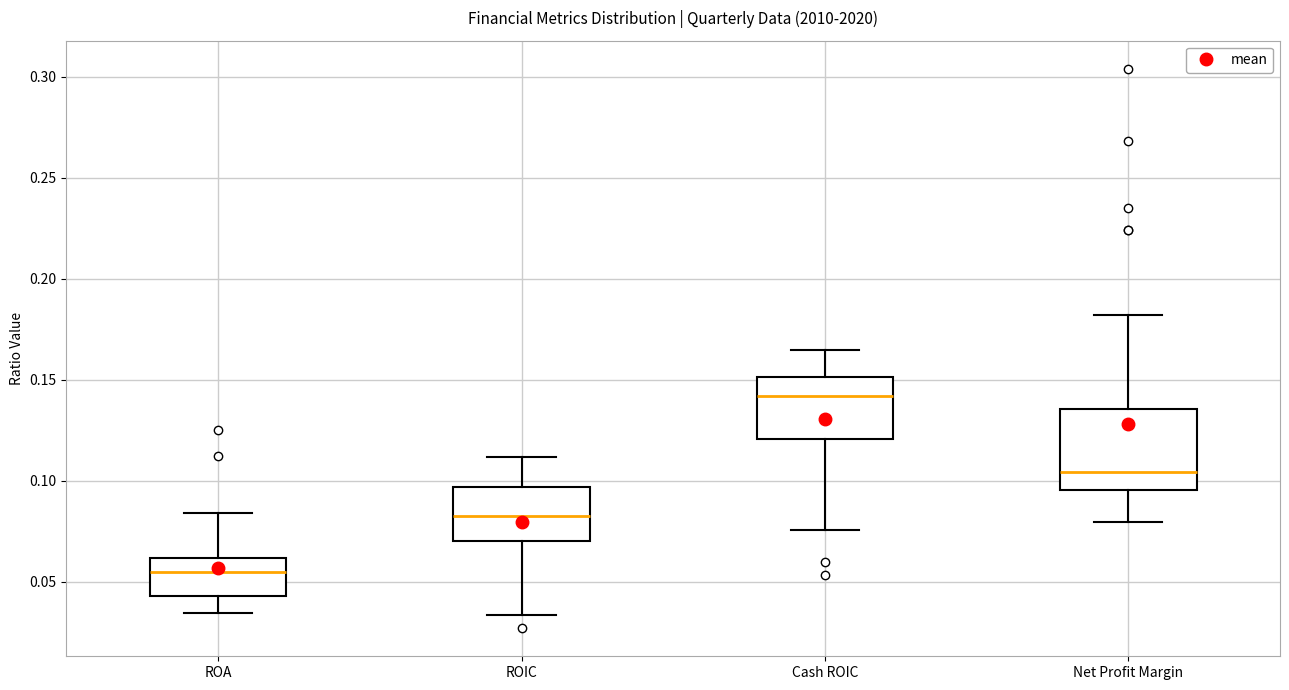

Reading left to right, transcribe this box plot: for each box, give where its median line is, the range the box spans, and where its two whiskers end, as read against the y-axis. The values are not printed on the chart, so give them approximately, as read against the axis.

ROA: median 0.055, box 0.045 to 0.060, whiskers 0.035 to 0.085
ROIC: median 0.085, box 0.070 to 0.095, whiskers 0.035 to 0.110
Cash ROIC: median 0.140, box 0.120 to 0.150, whiskers 0.075 to 0.165
Net Profit Margin: median 0.105, box 0.095 to 0.135, whiskers 0.080 to 0.180